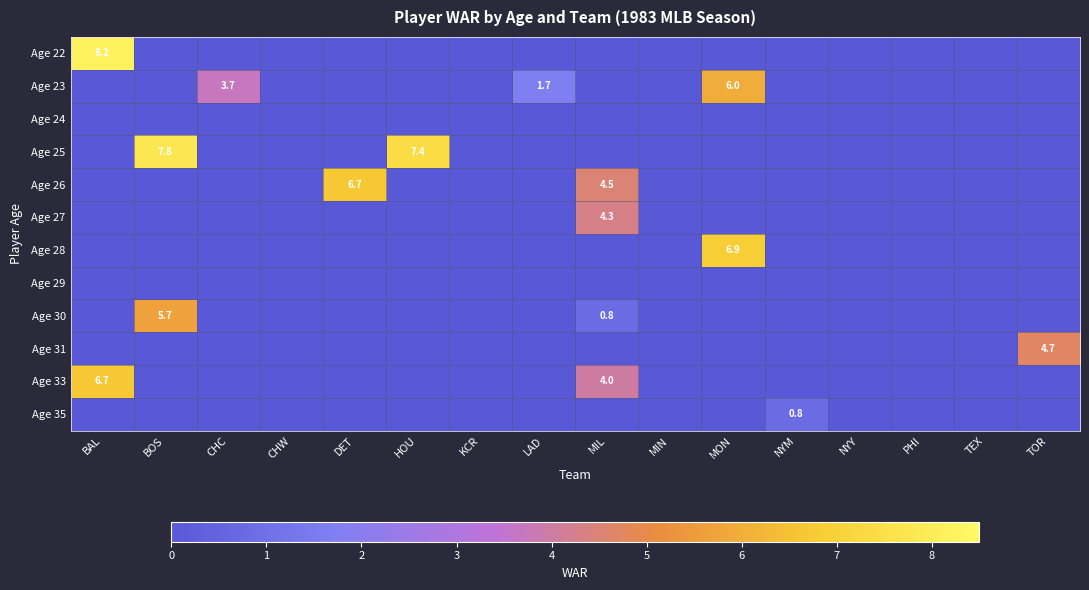

At how many categories does at least one series exceed 2?

8